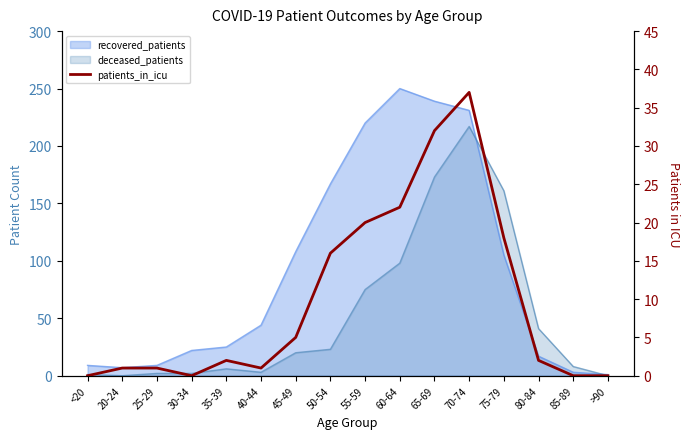

What is the value of the 2nd point from the left?

1